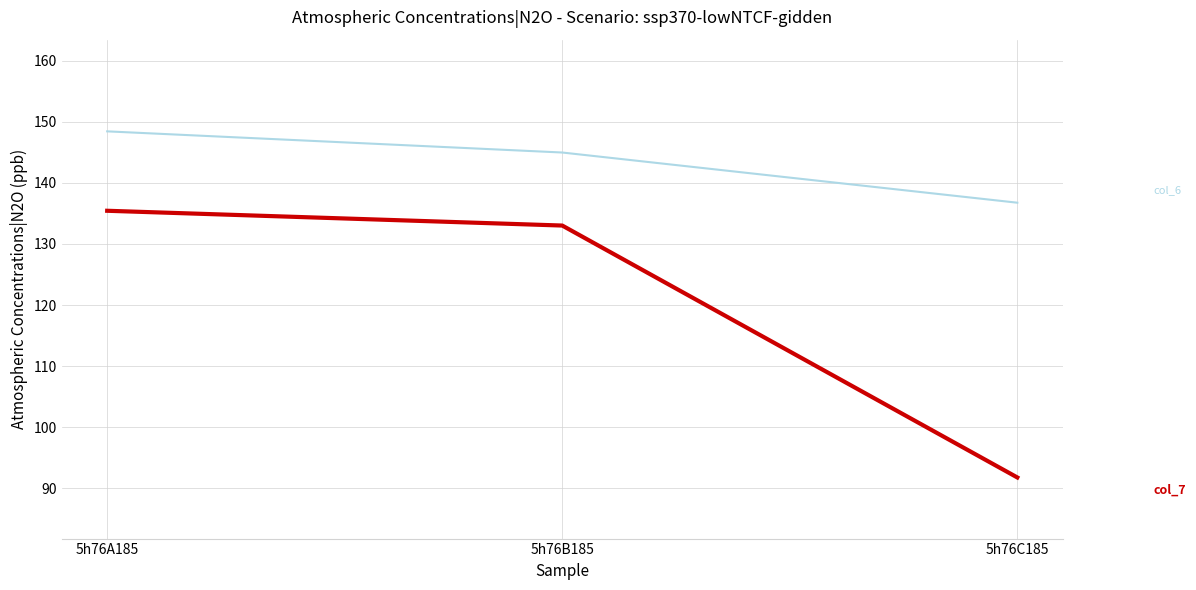

What position from the left is 5h76A185?

1